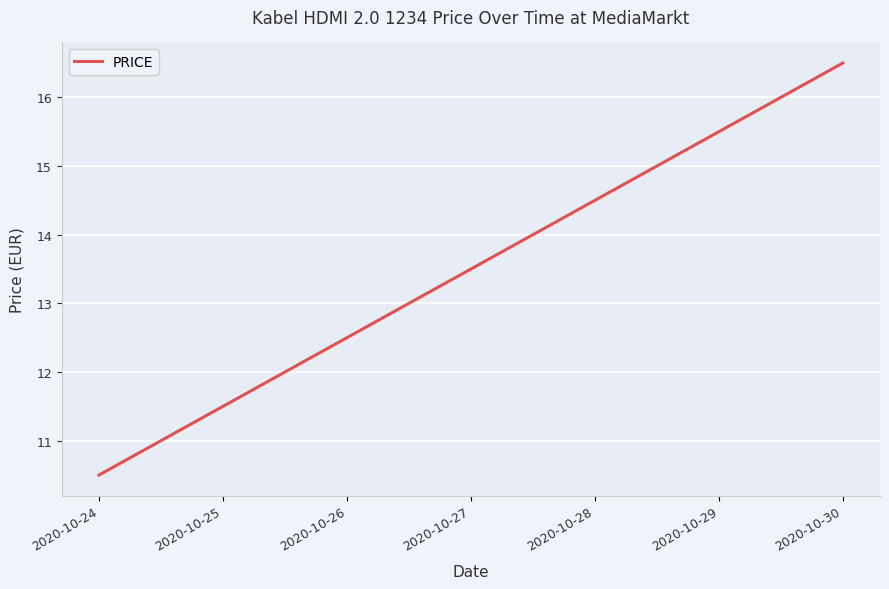

True or false: there are more than 0 points higher than both neighbors.

False